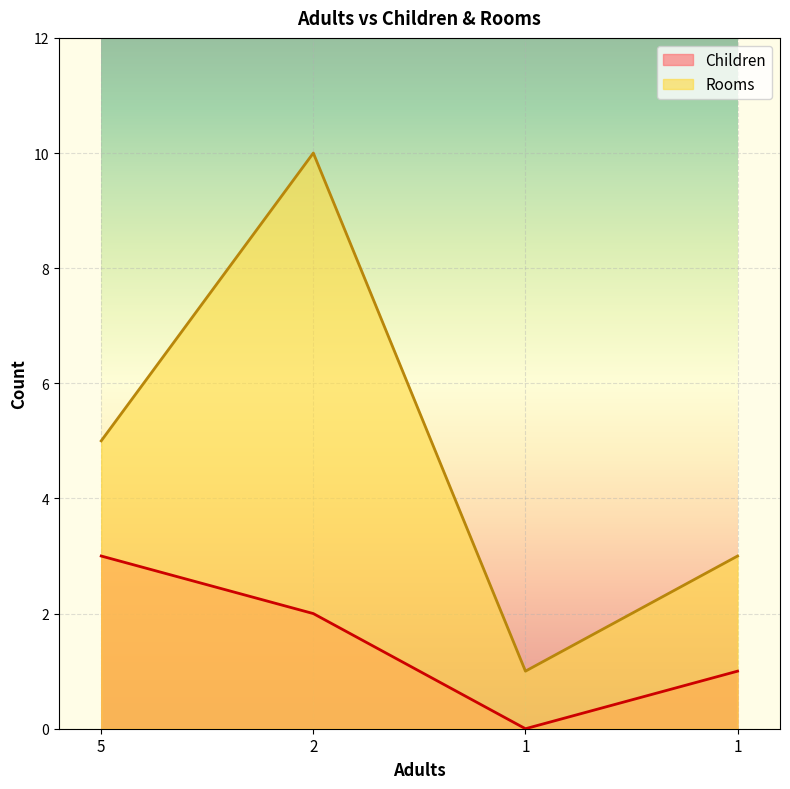

What is the difference between the Rooms values at 1 and 5?

2